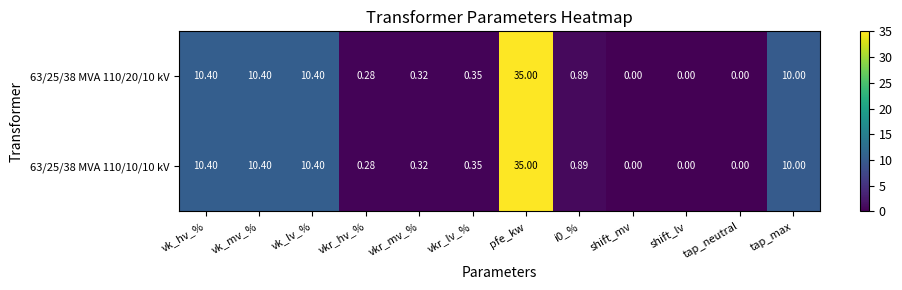

At which category is the sum across all series the highest?

pfe_kw